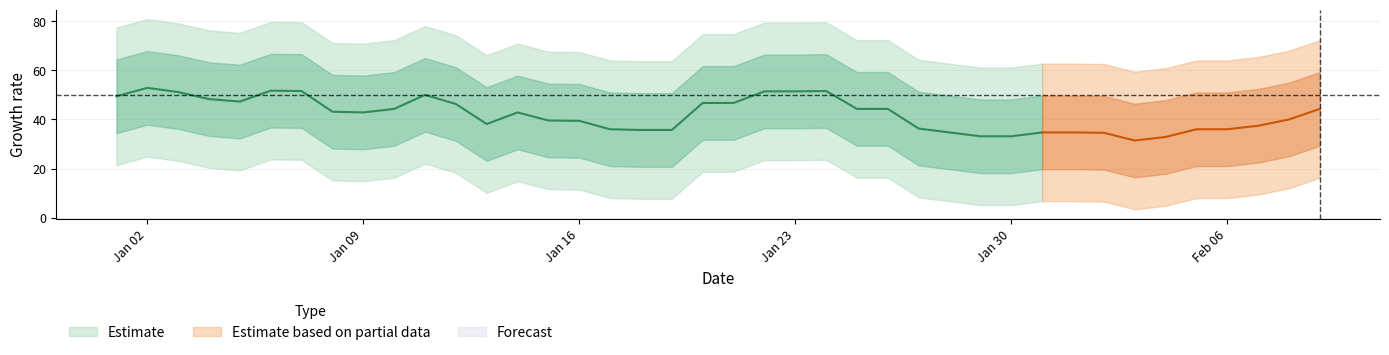

Does the chart display data point markers on the line(s)?

No